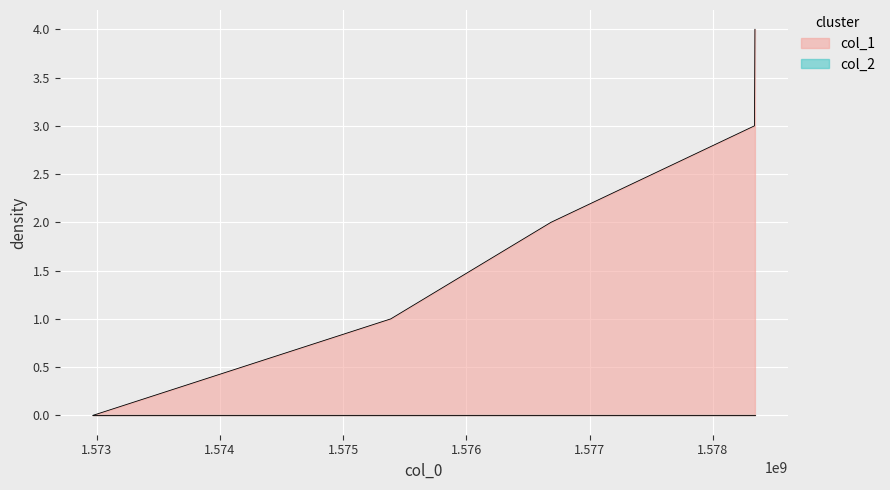

What is the approximate value at 1578338703?

3